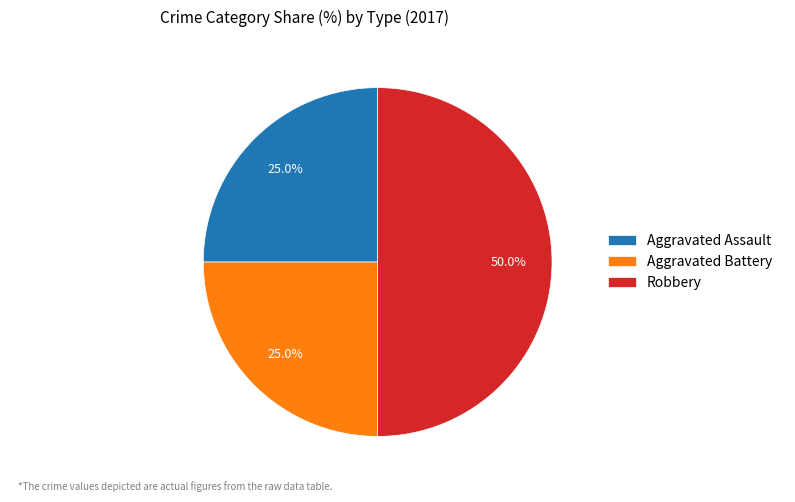

Is Aggravated Battery the majority of the pie?

No